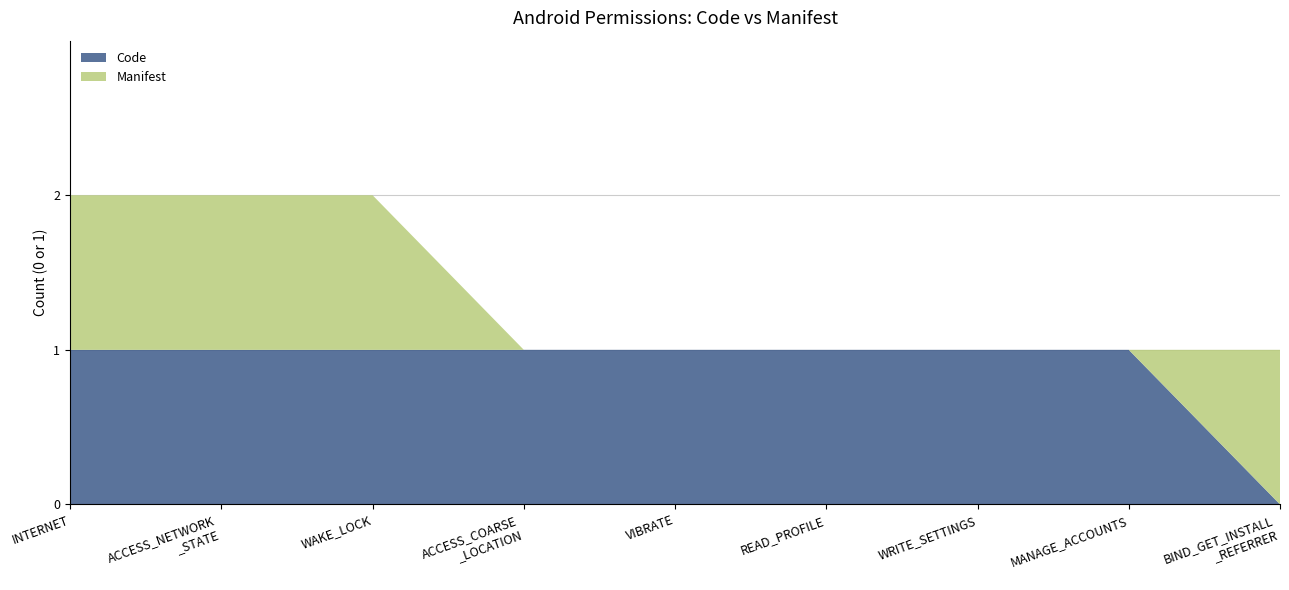

Reading right to left, what are all the values shown in this chart?

Code: com.google.android.finsky.permission.BIND_GET_INSTALL_REFERRER_SERVICE=0	android.permission.MANAGE_ACCOUNTS=1	android.permission.WRITE_SETTINGS=1	android.permission.READ_PROFILE=1	android.permission.VIBRATE=1	android.permission.ACCESS_COARSE_LOCATION=1	android.permission.WAKE_LOCK=1	android.permission.ACCESS_NETWORK_STATE=1	android.permission.INTERNET=1
Manifest: com.google.android.finsky.permission.BIND_GET_INSTALL_REFERRER_SERVICE=1	android.permission.MANAGE_ACCOUNTS=0	android.permission.WRITE_SETTINGS=0	android.permission.READ_PROFILE=0	android.permission.VIBRATE=0	android.permission.ACCESS_COARSE_LOCATION=0	android.permission.WAKE_LOCK=1	android.permission.ACCESS_NETWORK_STATE=1	android.permission.INTERNET=1